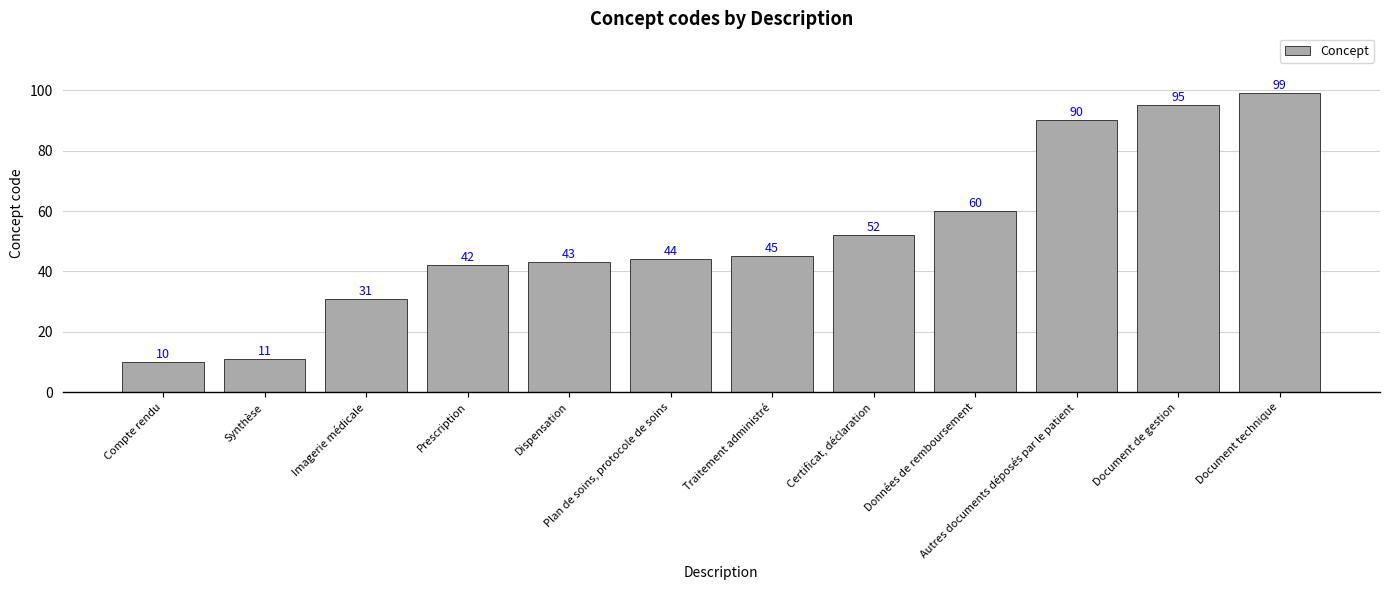

How many series are shown in this chart?

1